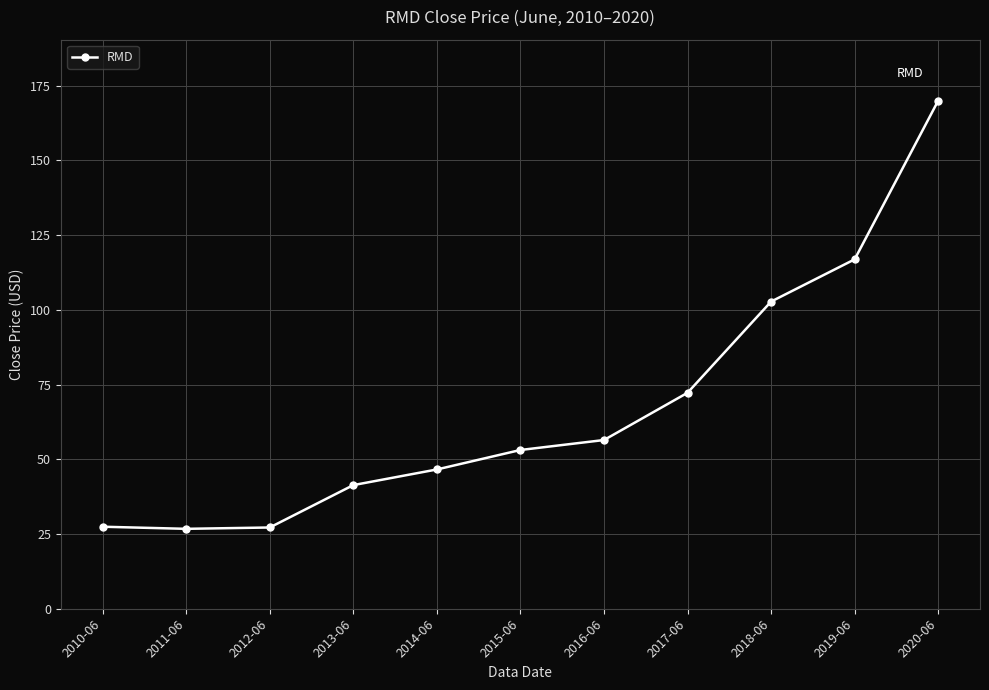

Which category has the highest value across all series?

2020-06